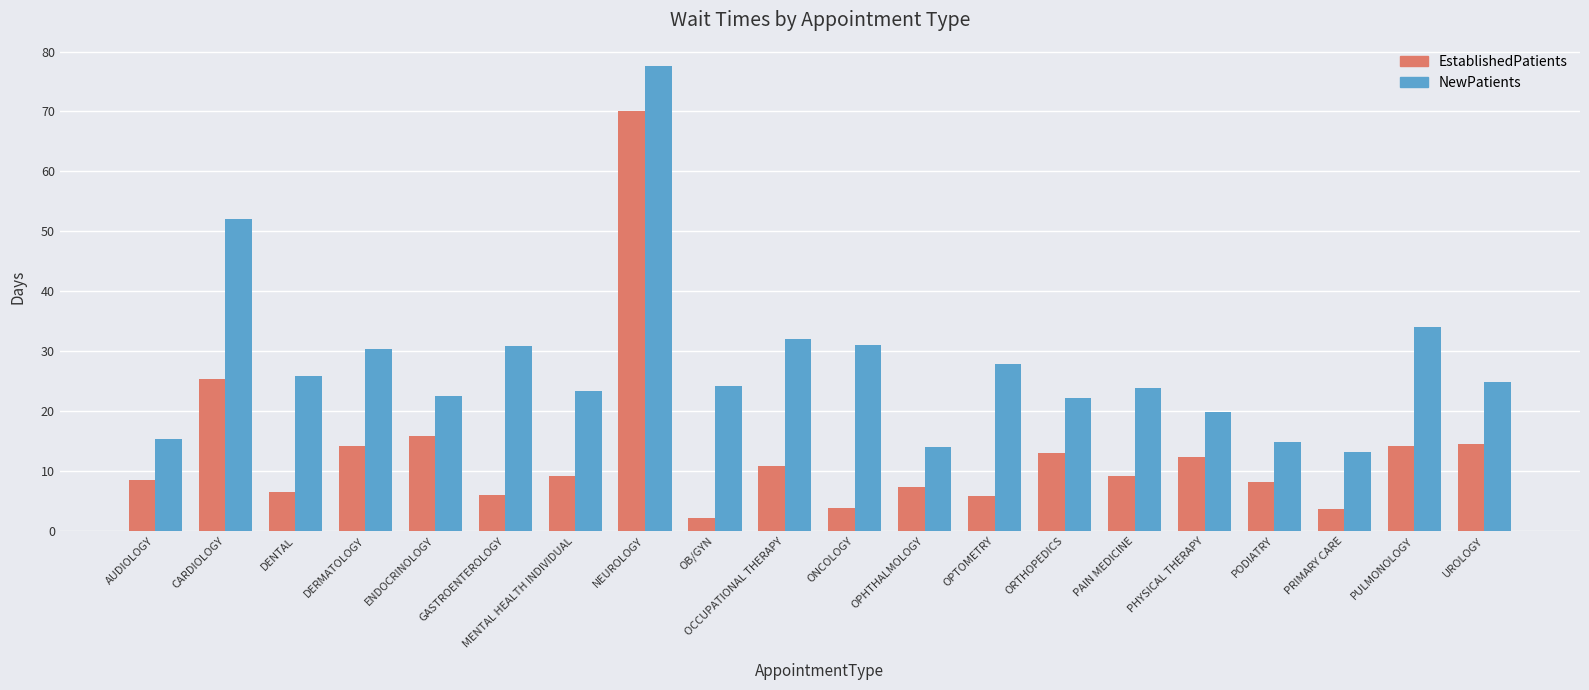

Rank the series at CARDIOLOGY from lowest to highest value.

EstablishedPatients, NewPatients